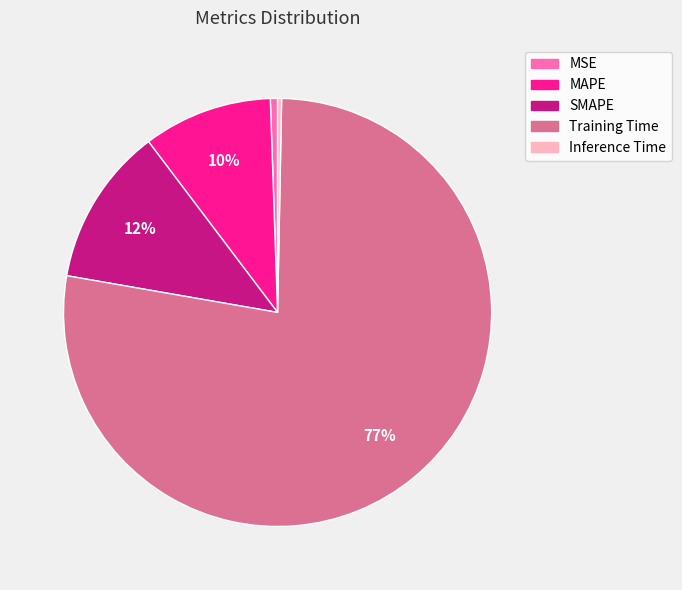

To the nearest percent, what portion does MAPE represent?

10%